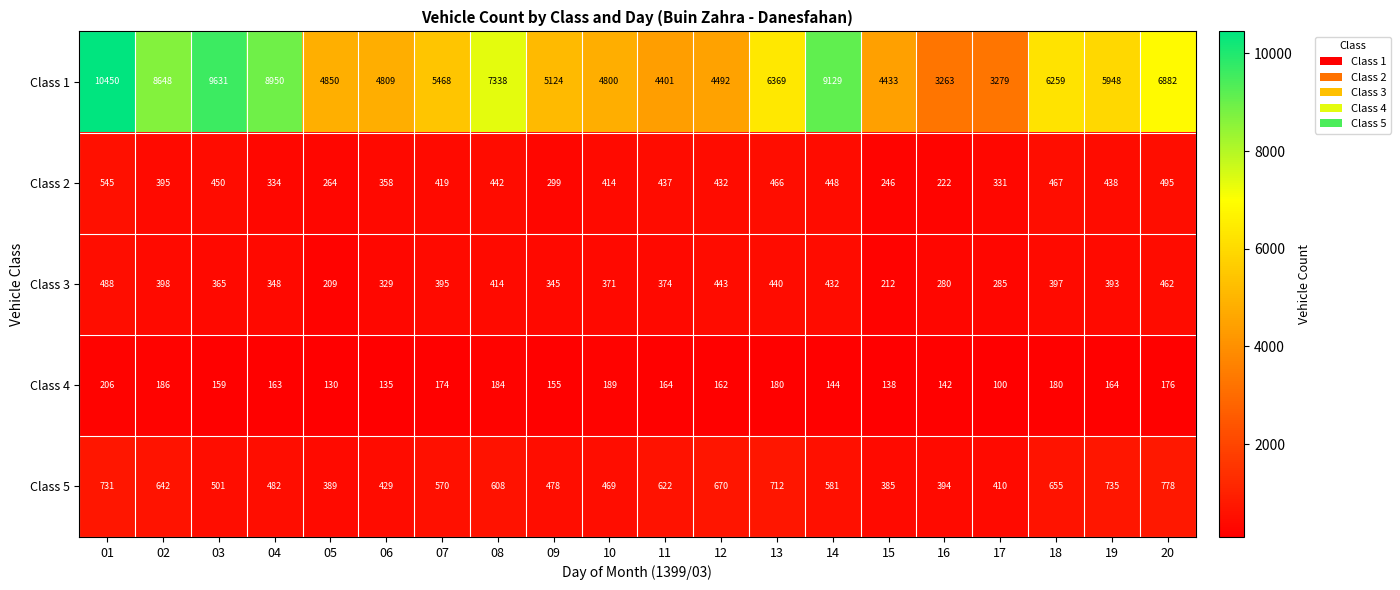

What is the difference between the highest and lowest values at 20?

6706